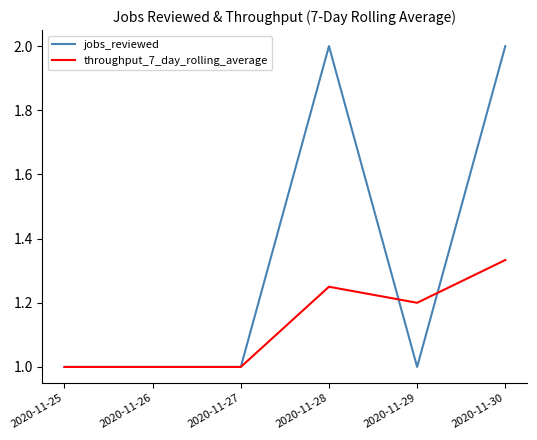

What is the maximum value shown in the chart?

2.0